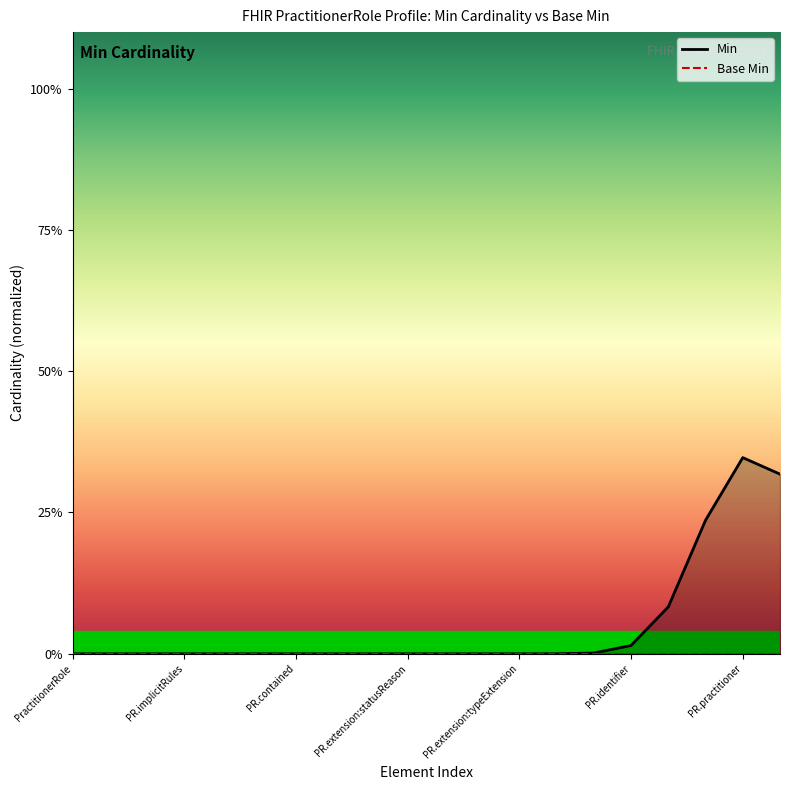

Where is the first local maximum for Min?

PR.practitioner